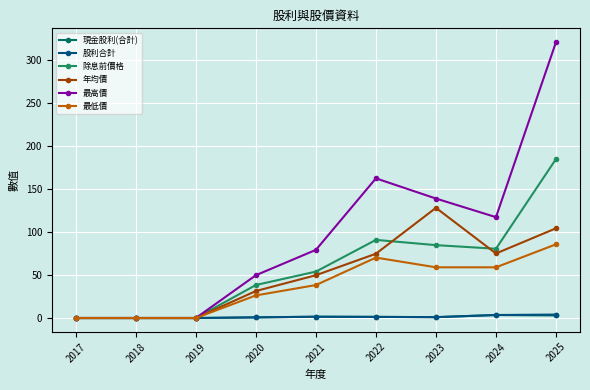

Where does the 最低價 series first go above 38?

2021